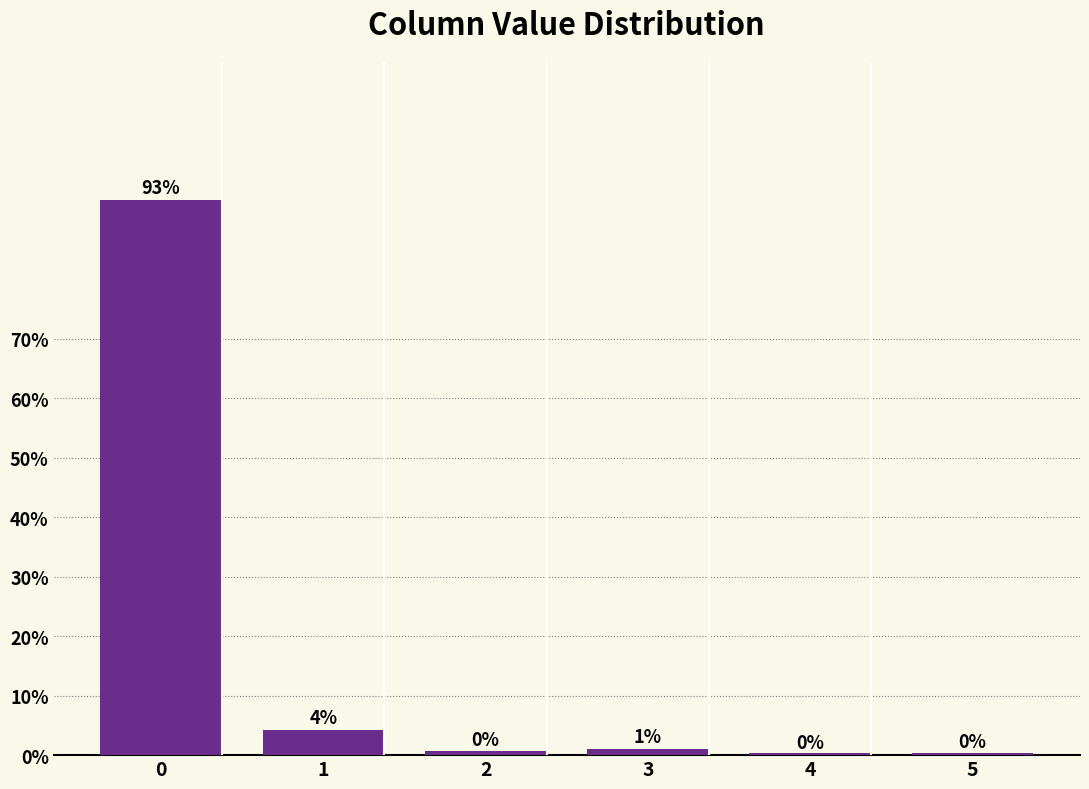

Reading left to right, list all the values displayed in this chart.

93.3	4.2	0.7	1.0	0.3	0.4